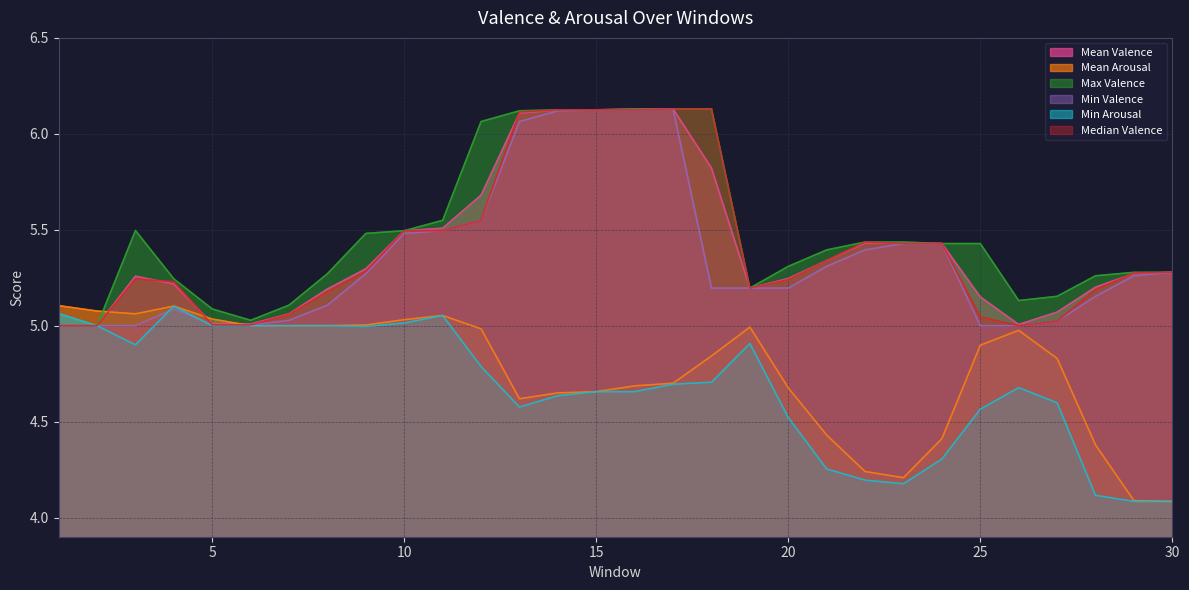

True or false: Min Arousal and Max Valence intersect in this chart.

False